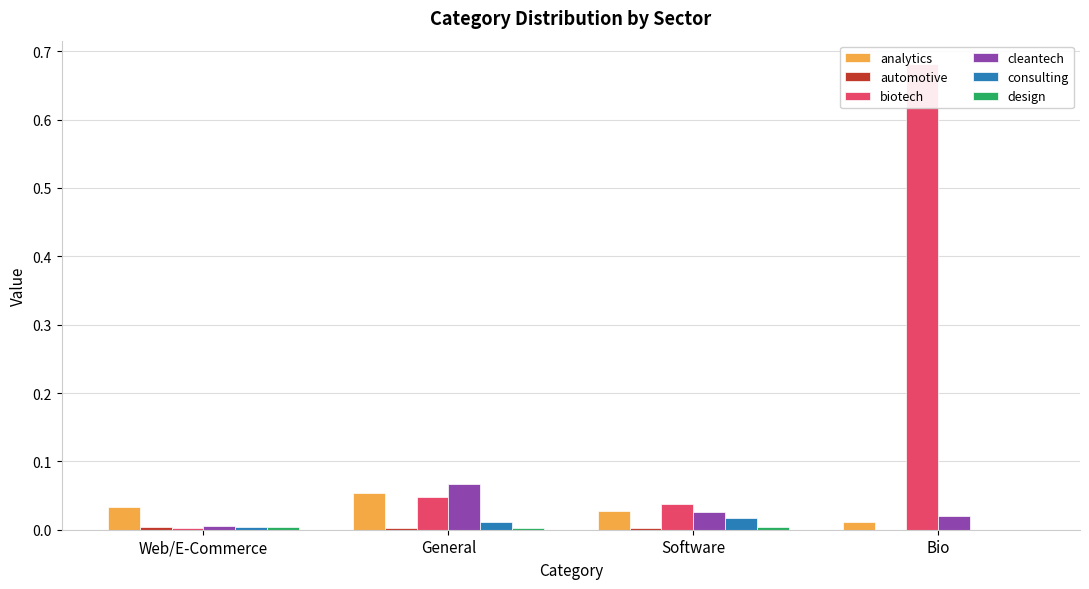

At Bio, list the series in order from largest to smallest.

biotech, cleantech, analytics, consulting, automotive, design